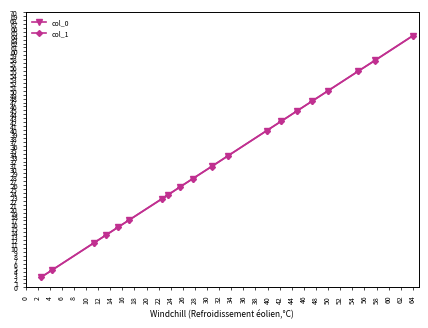

What is the value of the col_1 point at the 18th from the left?

55.0